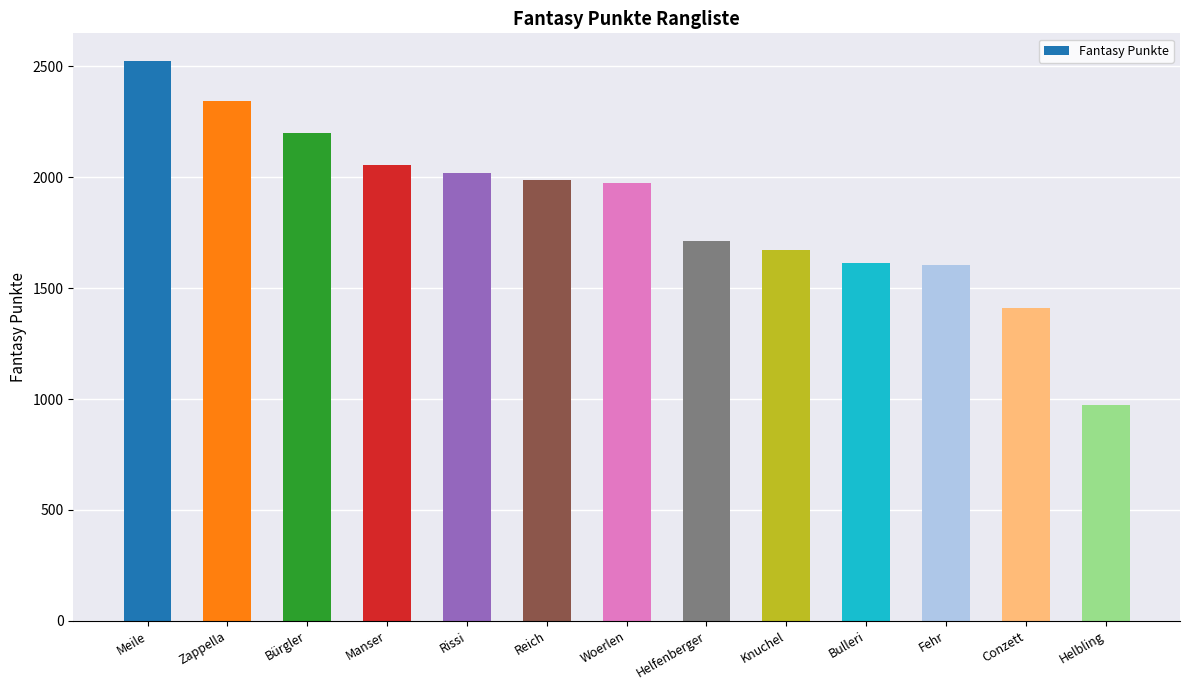

Which category has the highest value across all series?

Meile